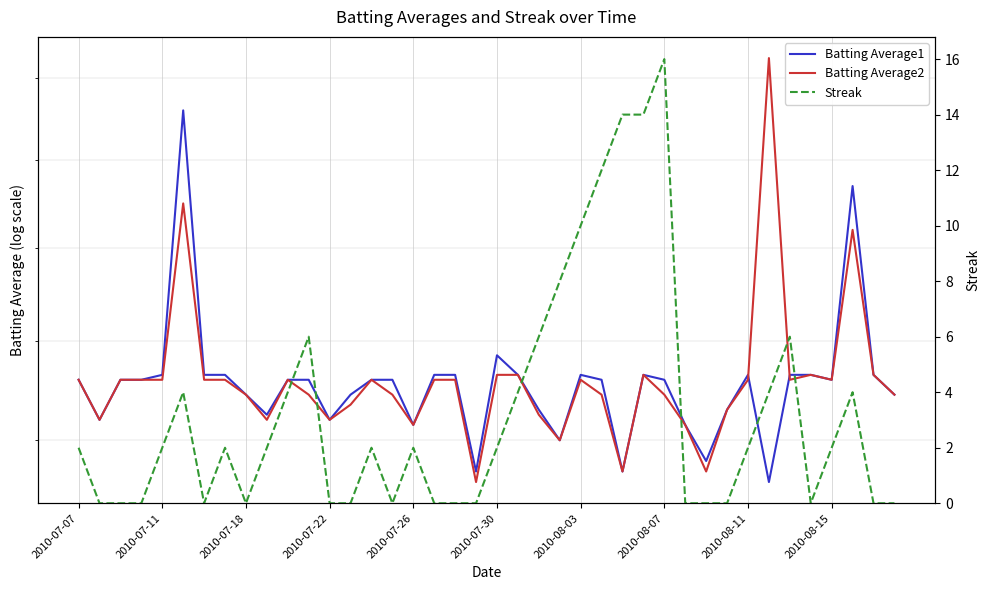

Reading right to left, extract all data points from this chart.

Batting Average1: 0.3	0.3	0.3	0.3	0.3	0.3	0.3	0.3	0.3	0.3	0.3	0.3	0.3	0.3	0.3	0.3	0.3	0.3	0.3	0.3	0.3	0.3	0.3	0.3	0.3	0.3	0.3	0.3	0.3	0.3	0.3	0.3	0.3	0.3	0.4	0.3	0.3	0.3	0.3	0.3
Batting Average2: 0.3	0.3	0.3	0.3	0.3	0.3	0.4	0.3	0.3	0.3	0.3	0.3	0.3	0.3	0.3	0.3	0.3	0.3	0.3	0.3	0.3	0.3	0.3	0.3	0.3	0.3	0.3	0.3	0.3	0.3	0.3	0.3	0.3	0.3	0.3	0.3	0.3	0.3	0.3	0.3
Streak: 0.0	0.0	4.0	2.0	0.0	6.0	4.0	2.0	0.0	0.0	0.0	16.0	14.0	14.0	12.0	10.0	8.0	6.0	4.0	2.0	0.0	0.0	0.0	2.0	0.0	2.0	0.0	0.0	6.0	4.0	2.0	0.0	2.0	0.0	4.0	2.0	0.0	0.0	0.0	2.0